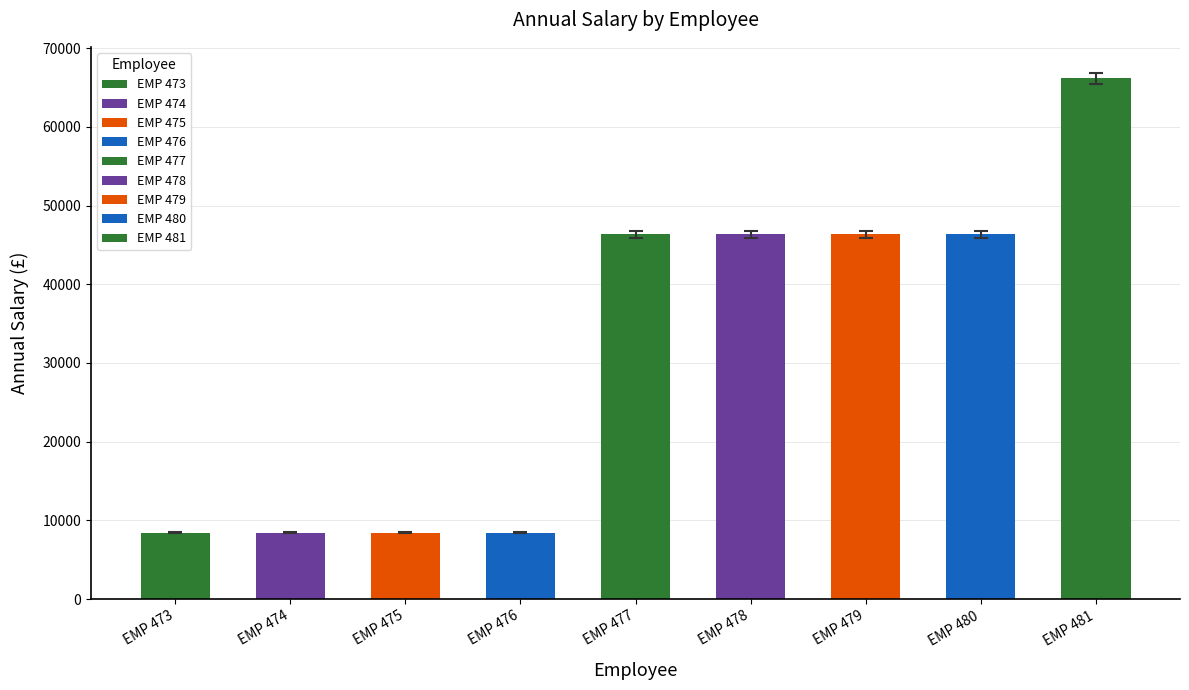

What is the change in value from EMP 473 to EMP 478?

+37934.3